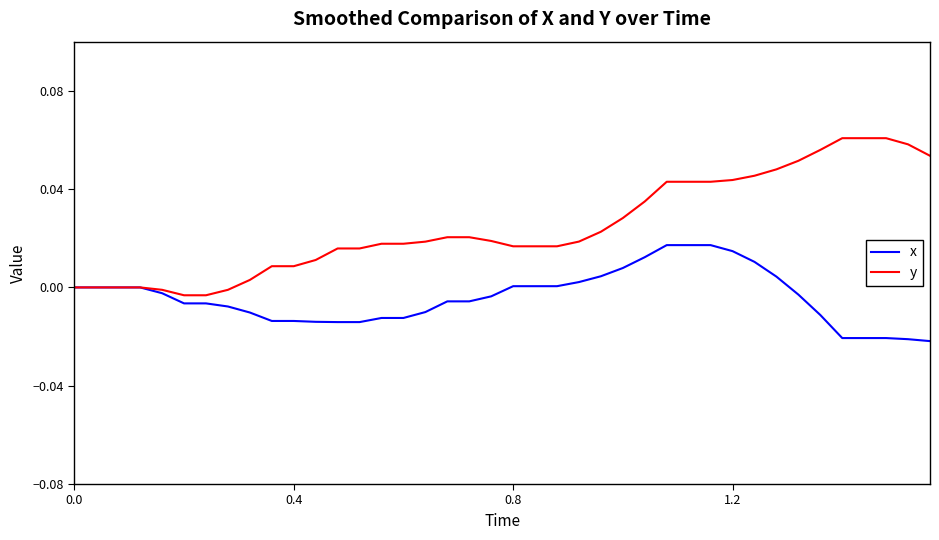

List the series in order of their peak value, highest first.

y, x